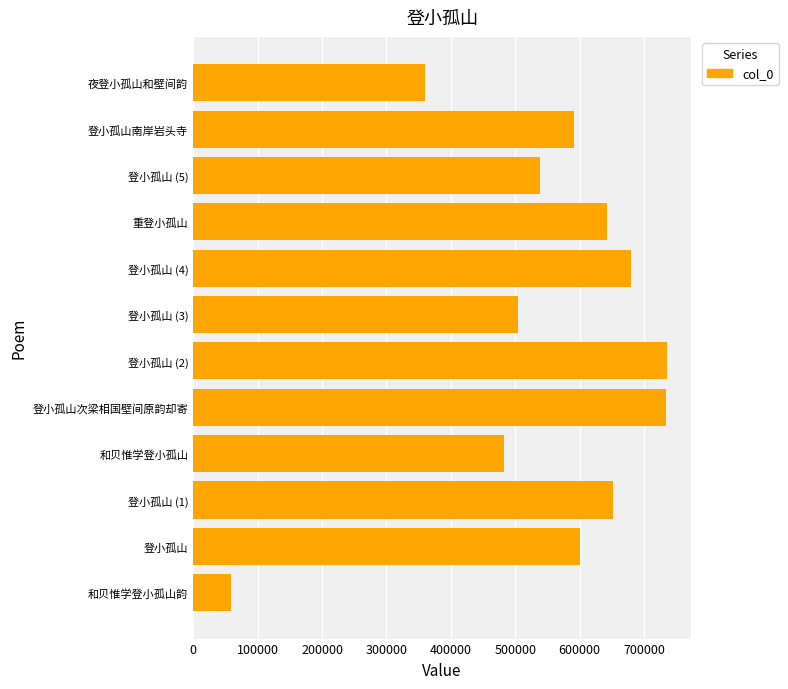

What is the change in value from 登小孤山 (3) to 登小孤山 (4)?

+174819